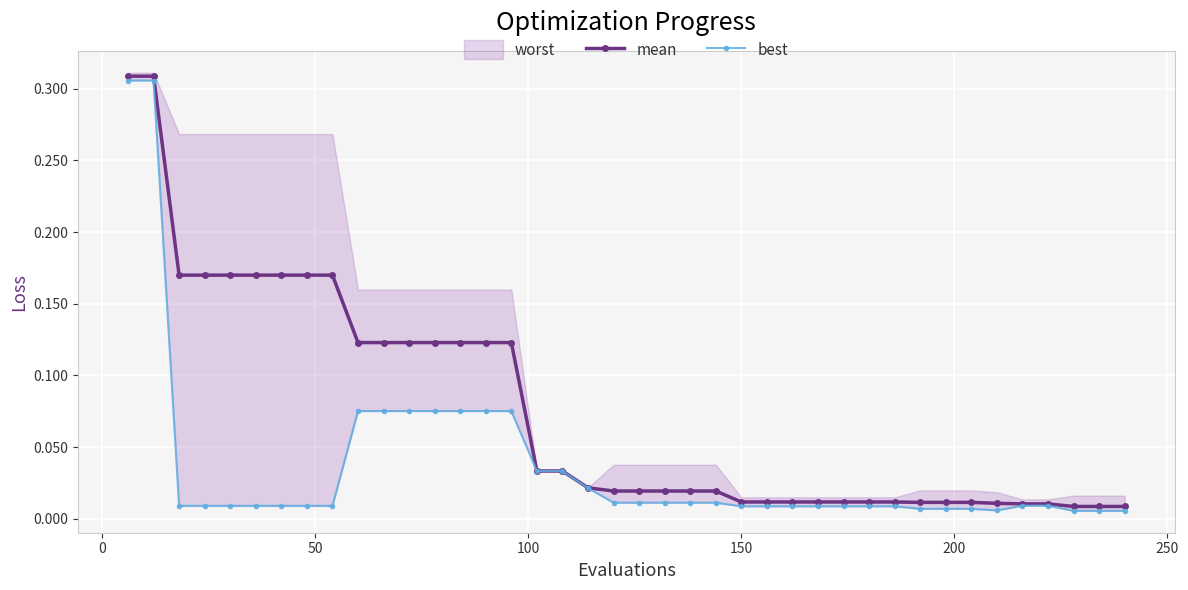

Reading right to left, list all the values displayed in this chart.

mean: 0.0	0.0	0.0	0.0	0.0	0.0	0.0	0.0	0.0	0.0	0.0	0.0	0.0	0.0	0.0	0.0	0.0	0.0	0.0	0.0	0.0	0.0	0.0	0.0	0.1	0.1	0.1	0.1	0.1	0.1	0.1	0.2	0.2	0.2	0.2	0.2	0.2	0.2	0.3	0.3
best: 0.0	0.0	0.0	0.0	0.0	0.0	0.0	0.0	0.0	0.0	0.0	0.0	0.0	0.0	0.0	0.0	0.0	0.0	0.0	0.0	0.0	0.0	0.0	0.0	0.1	0.1	0.1	0.1	0.1	0.1	0.1	0.0	0.0	0.0	0.0	0.0	0.0	0.0	0.3	0.3